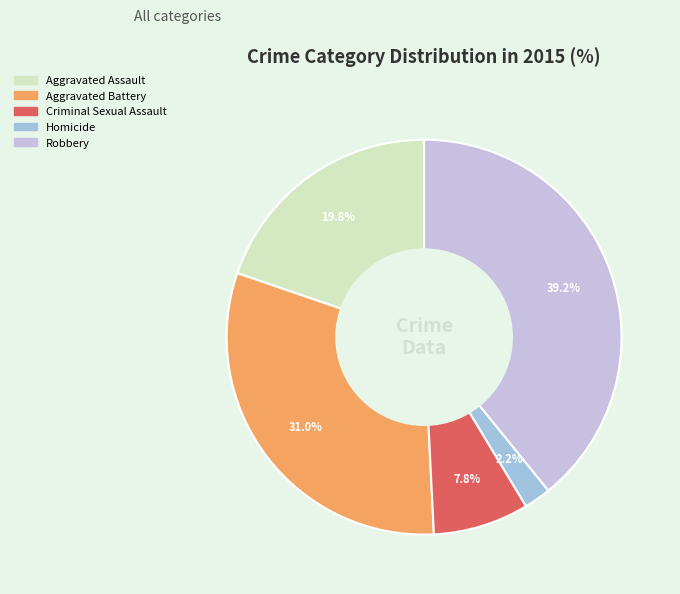

To the nearest percent, what is the average slice percentage?

20%